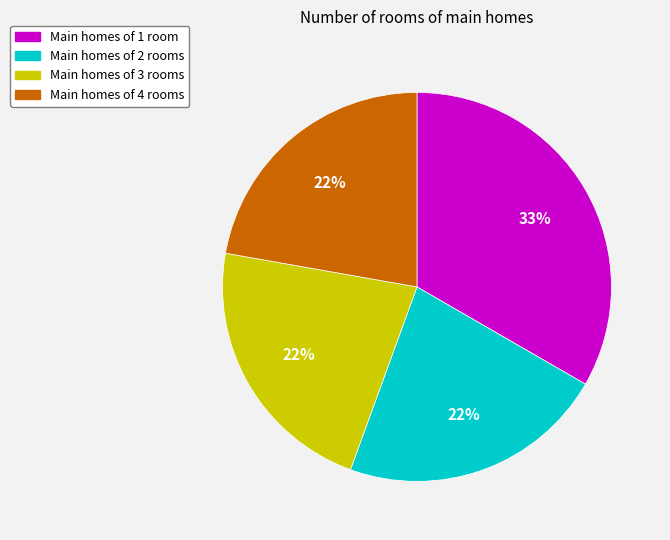

To the nearest percent, what is the average slice percentage?

25%